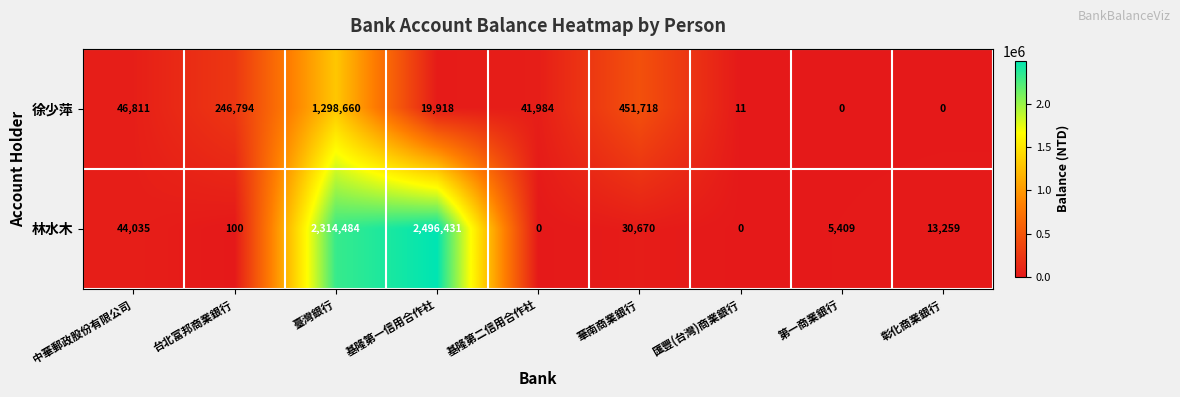

How many data points does each series have?

9